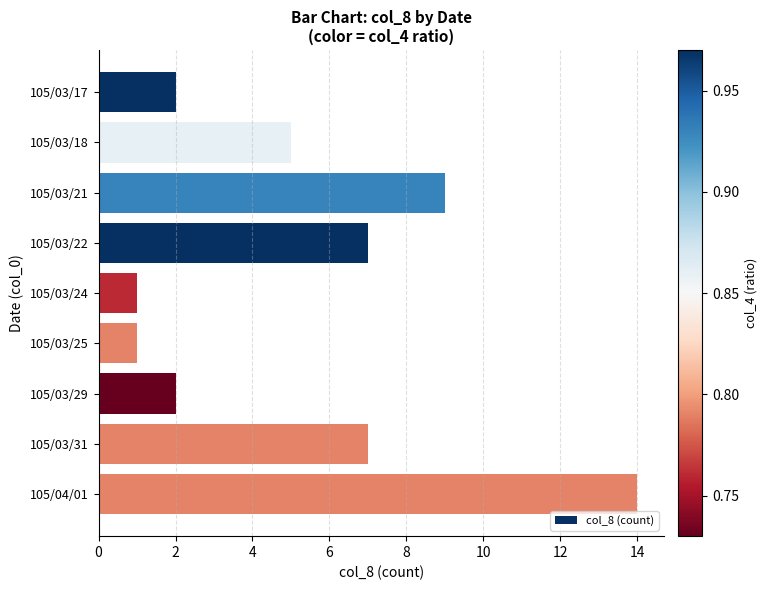

What is the change in value from 105/03/22 to 105/03/24?

-6